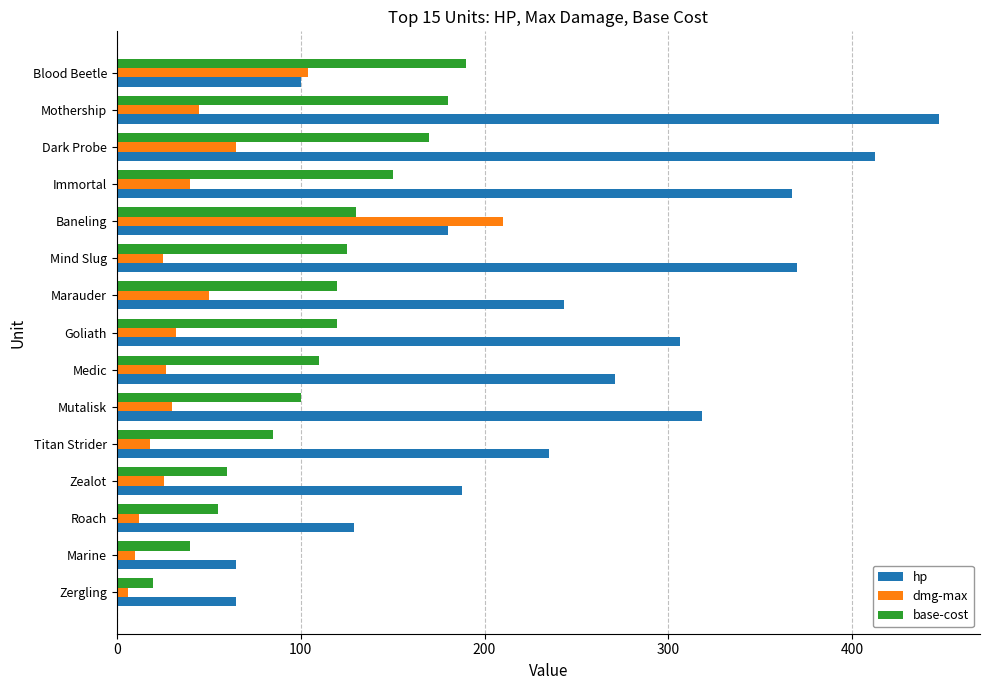

Which category has the highest value across all series?

Mothership